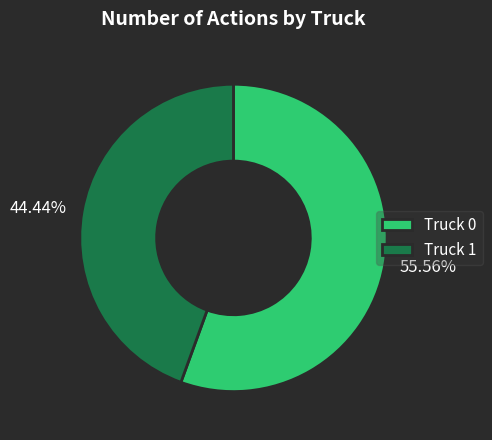

Rank the categories by value from highest to lowest.

Truck 0, Truck 1